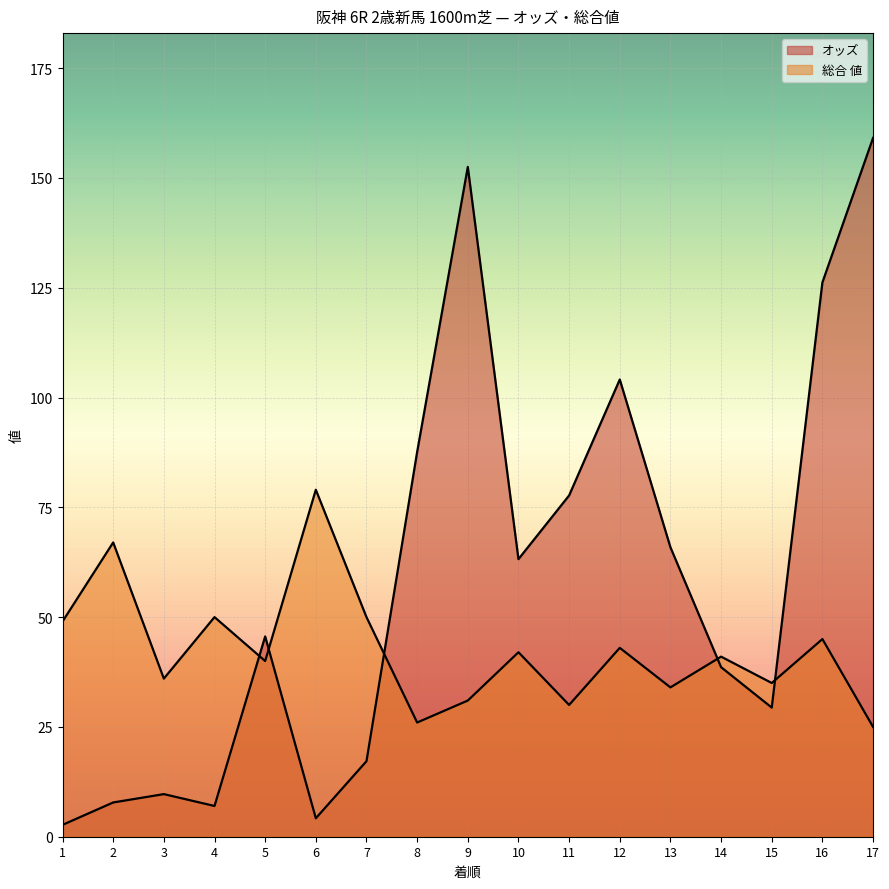

What are all the series names shown in the legend?

オッズ, 総合 値